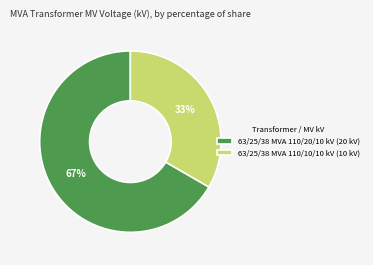

True or false: 63/25/38 MVA 110/20/10 kV accounts for 62% of the total.

False